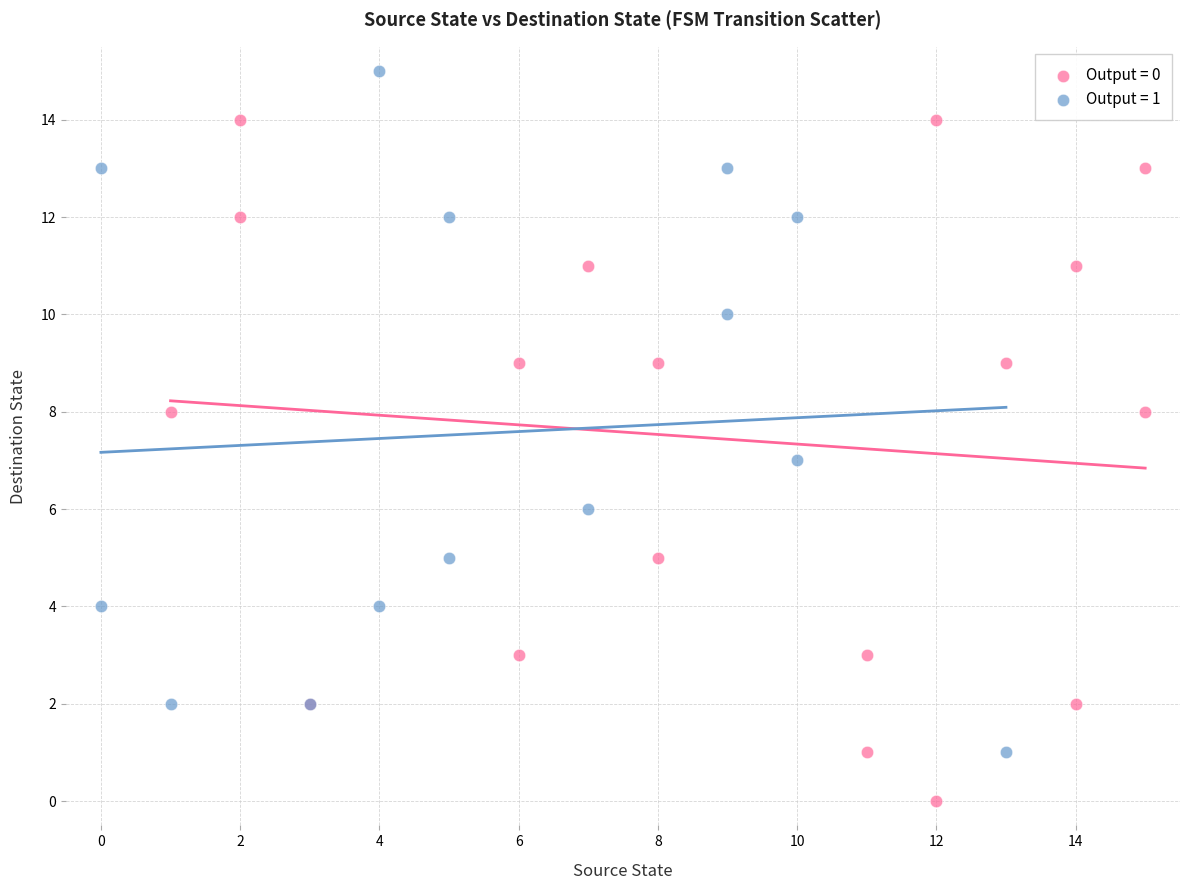

Which series reaches the minimum Y coordinate?

Output = 0